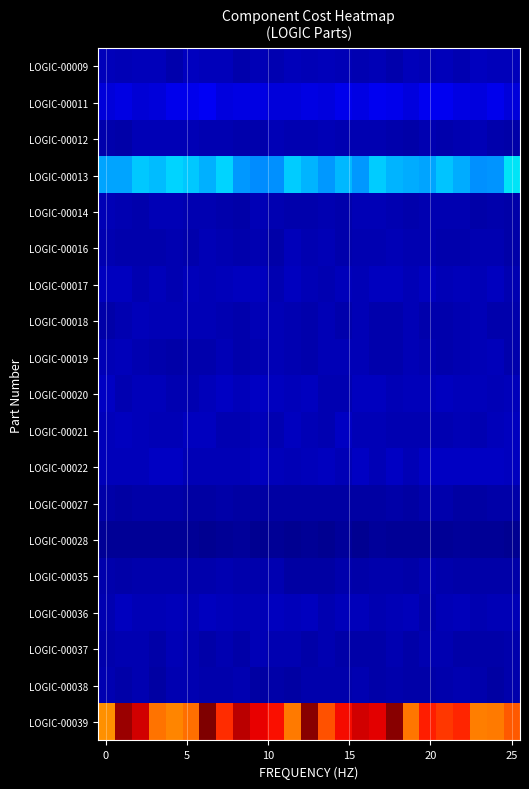

Which series has the largest total across all categories?

LOGIC-00039